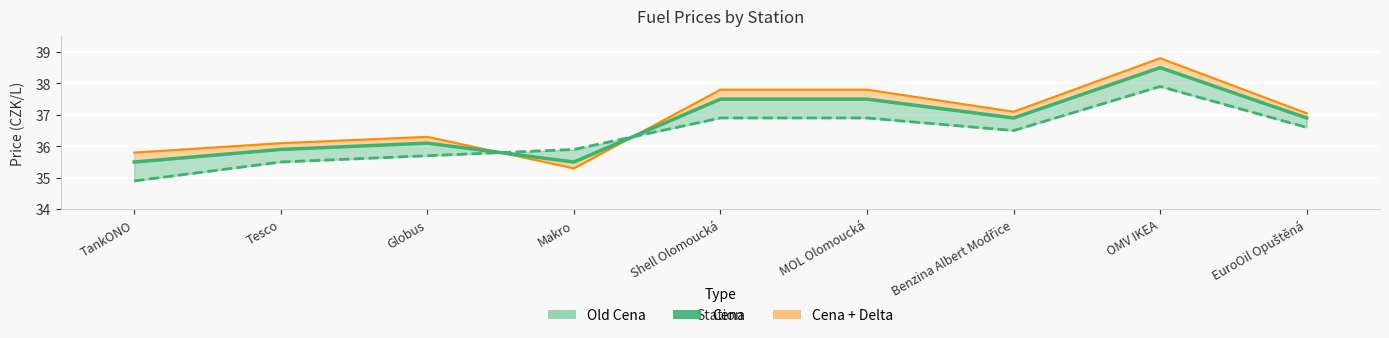

The value of Cena + Delta at Makro is 35.3. True or false?

True